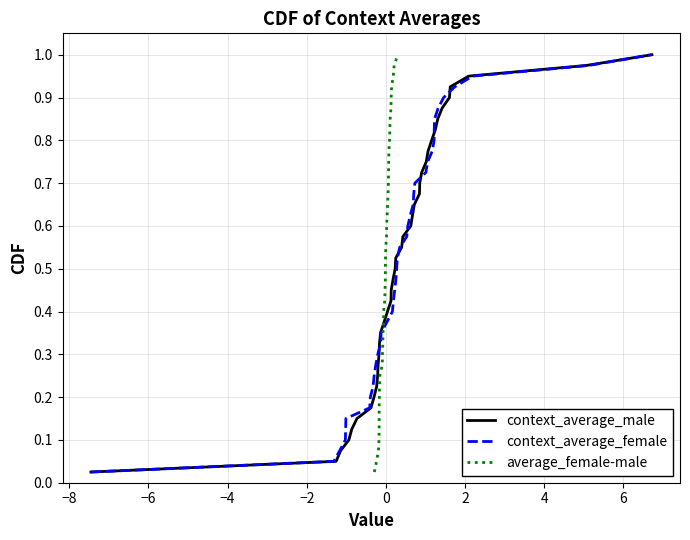

The value of context_average_female at 15 is 0.7. True or false?

False